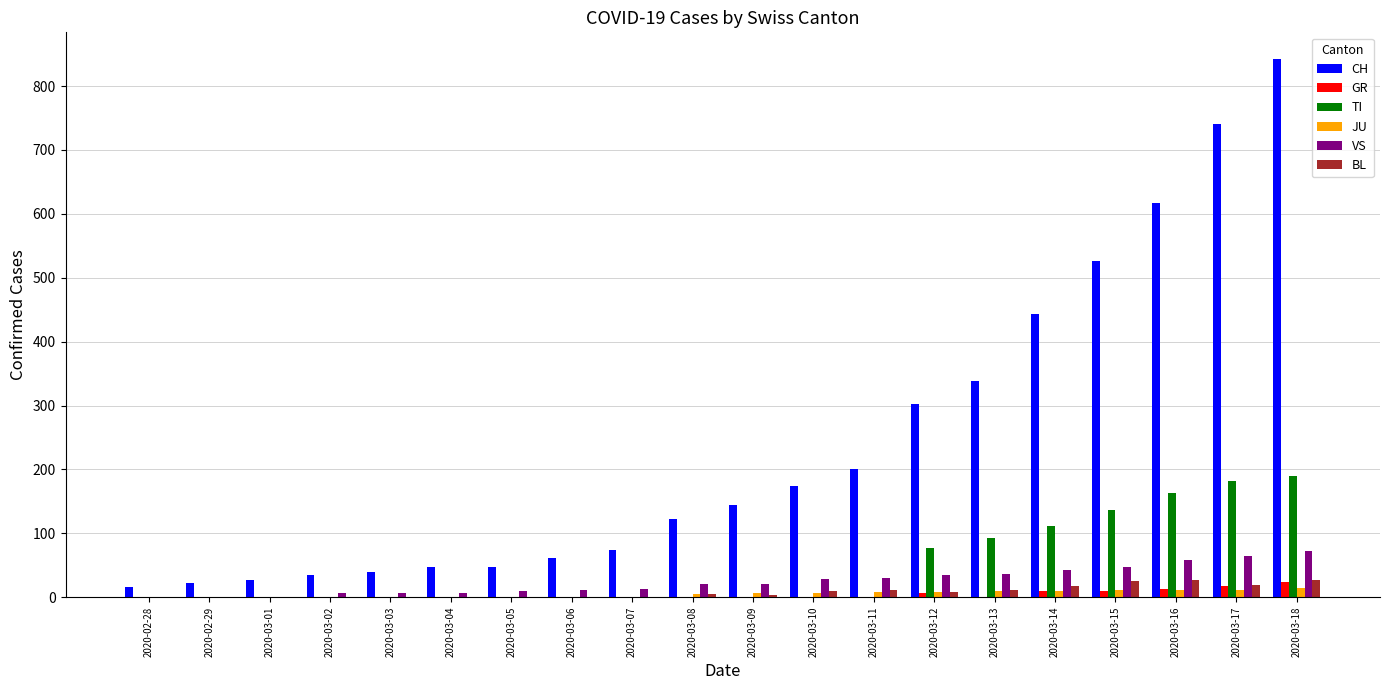

Which series has the largest range (max minus min)?

CH